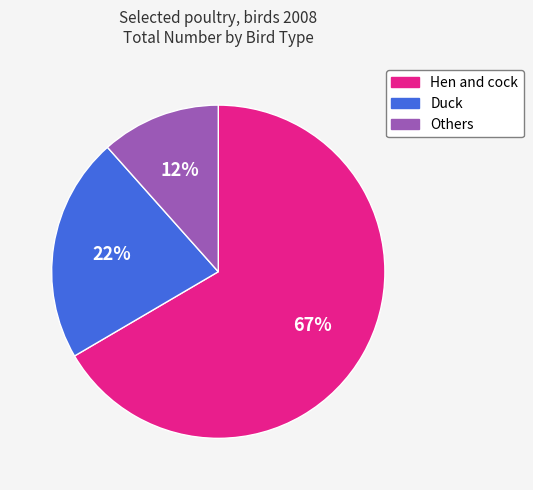

True or false: Others accounts for 23% of the total.

False